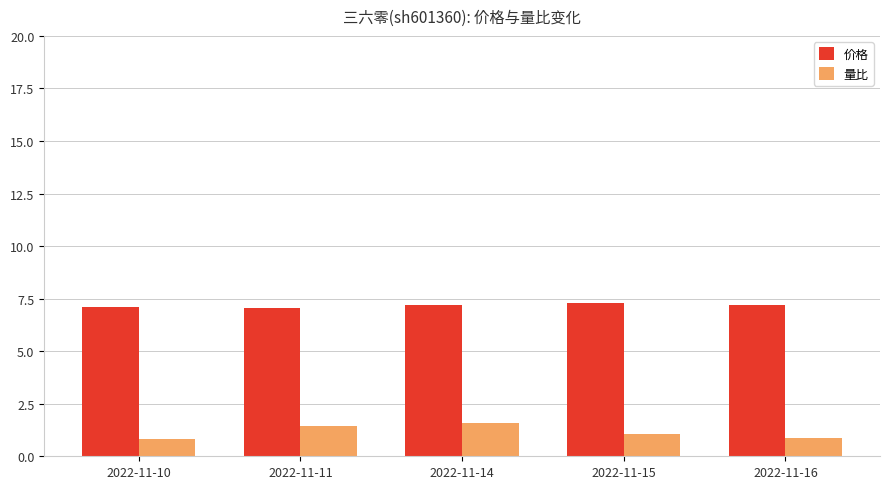

What is the maximum value shown in the chart?

7.3